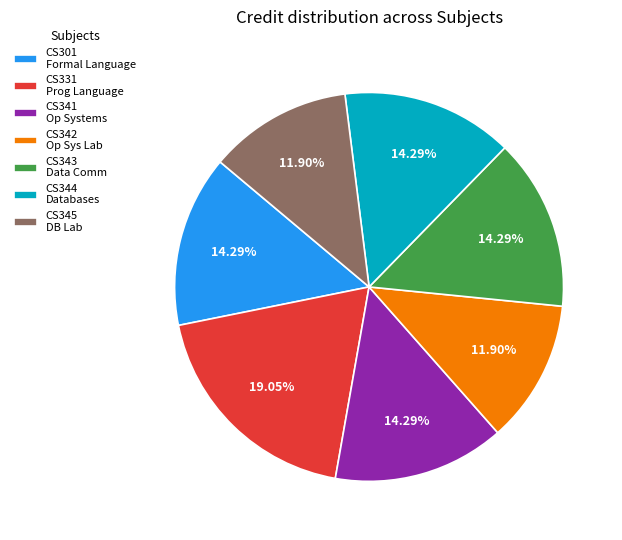

Is there any slice that represents more than half of the pie?

No